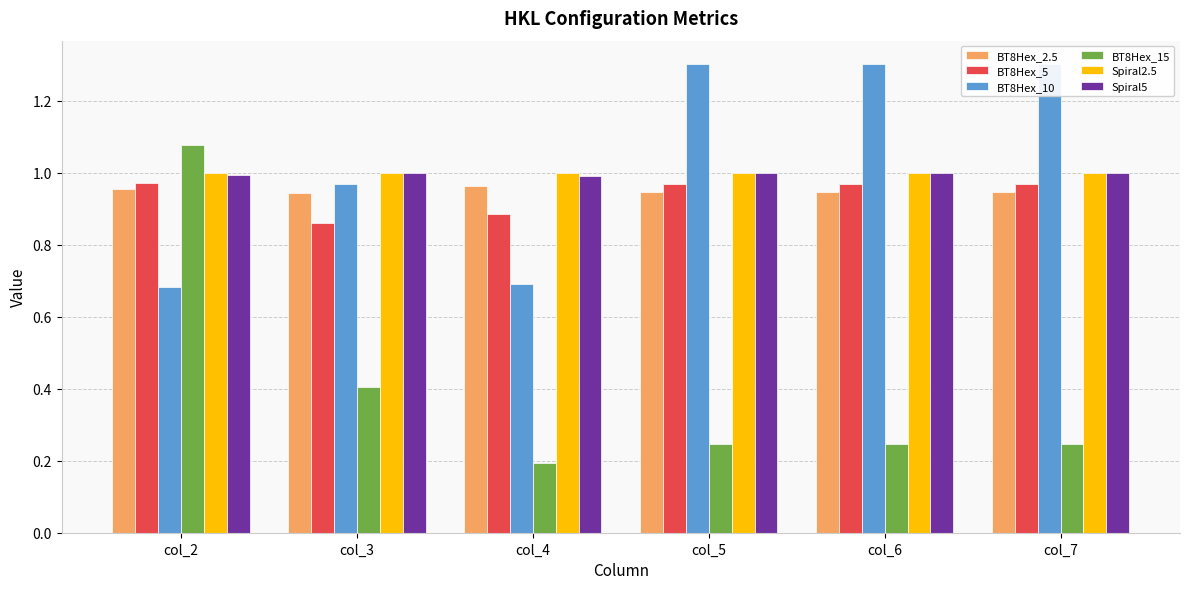

Where is Spiral5 nearest to the value 0?

col_4